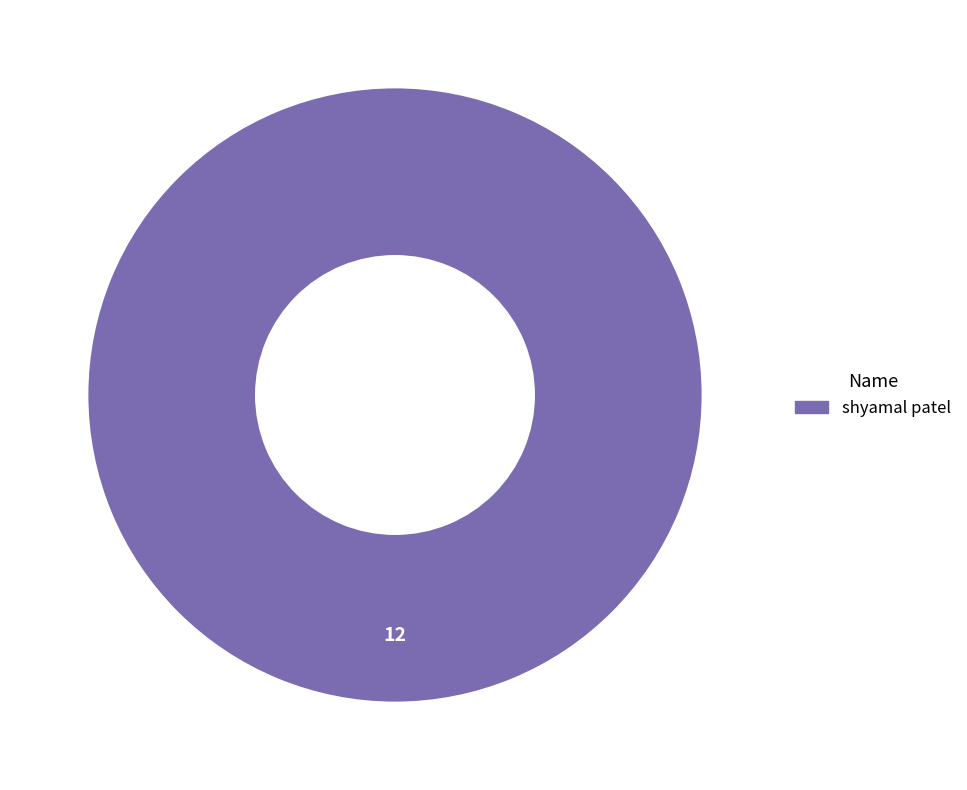

Does any single category account for the majority?

Yes